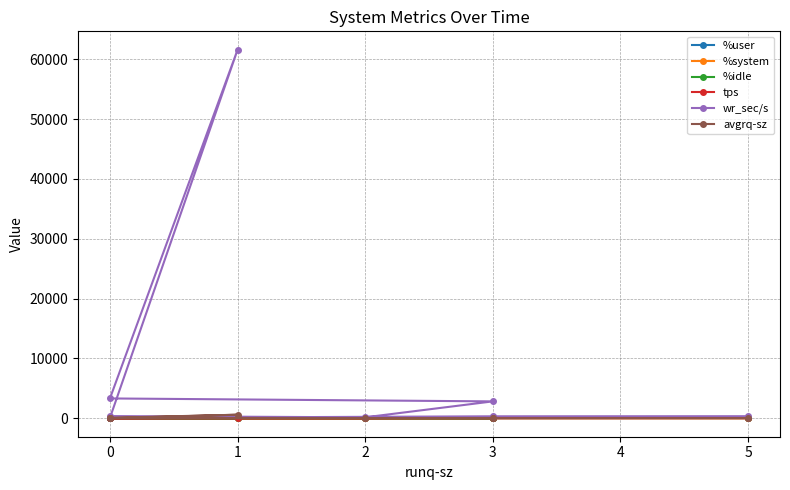

What is the minimum value shown in the chart?

0.8